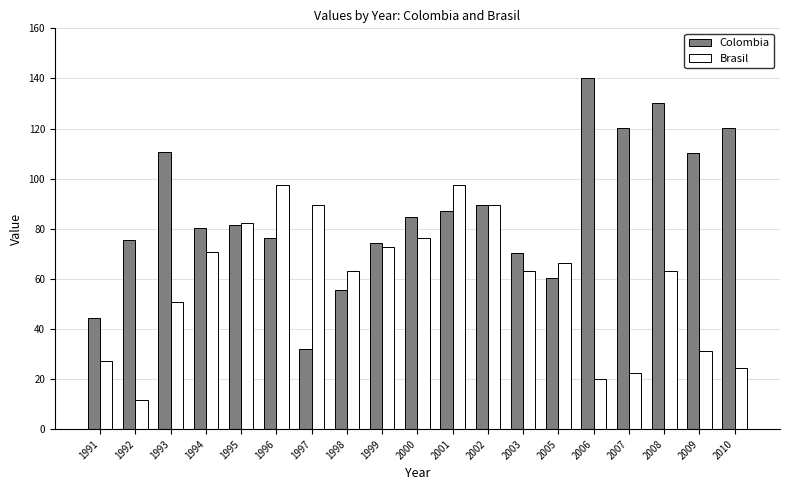

How many categories are shown in the chart?

19